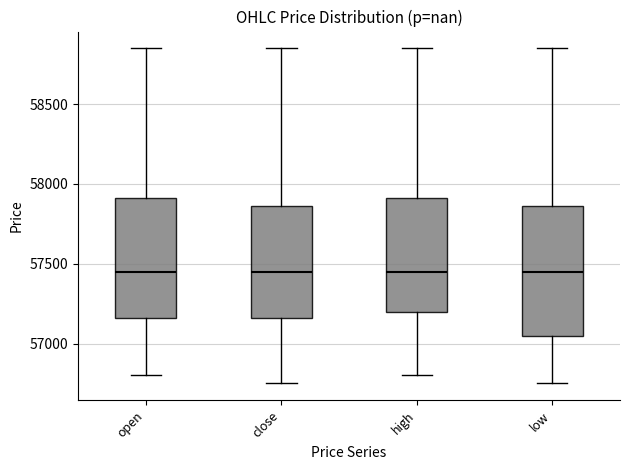

Which box is the tallest, from its lower edge to its upper edge?

low